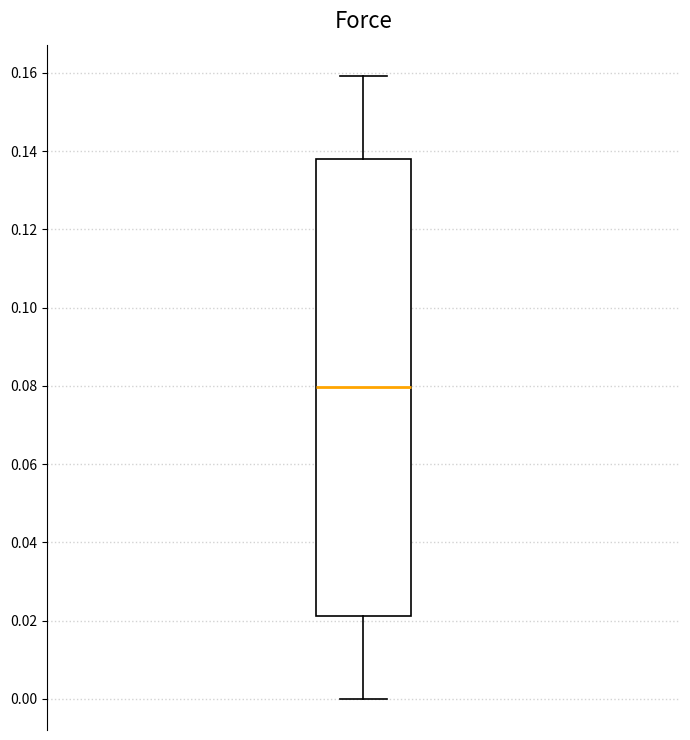

Read this box plot against the y-axis: the position of the median line, the range covered by the box, and the ends of both whiskers. The values are not printed on the chart, so give them approximately, as read against the axis.

median 0.080, box 0.022 to 0.138, whiskers 0.000 to 0.160